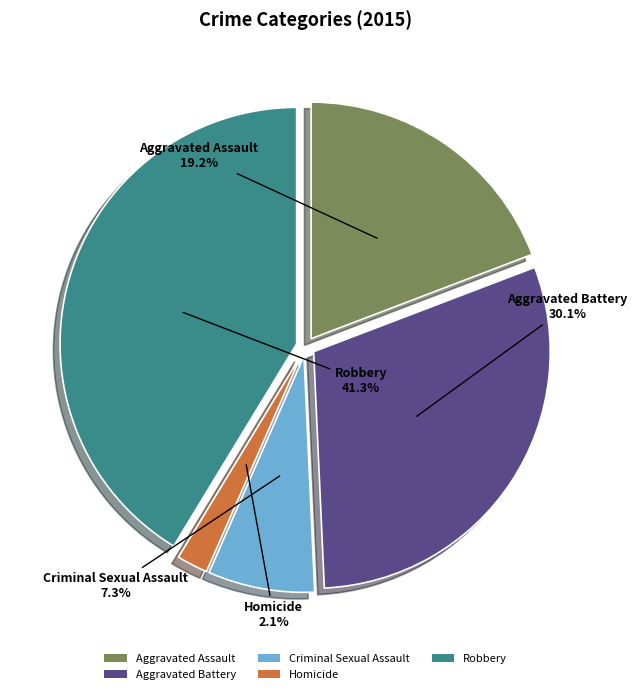

Is it true that Robbery is 41% of the pie?

True